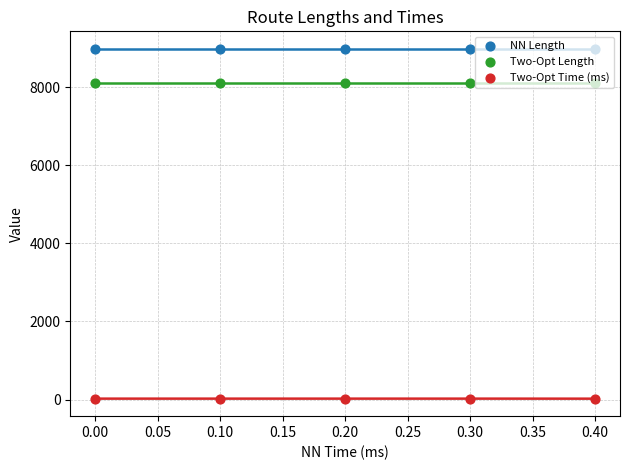

Which series has the largest total across all categories?

NN Length